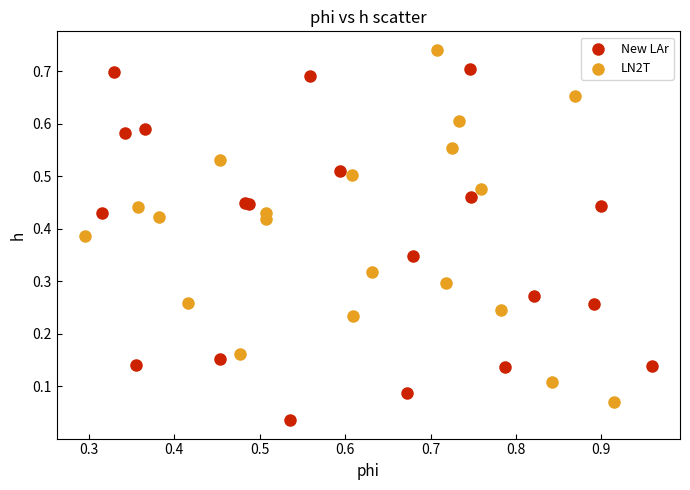

What are all the series names shown in the legend?

New LAr, LN2T